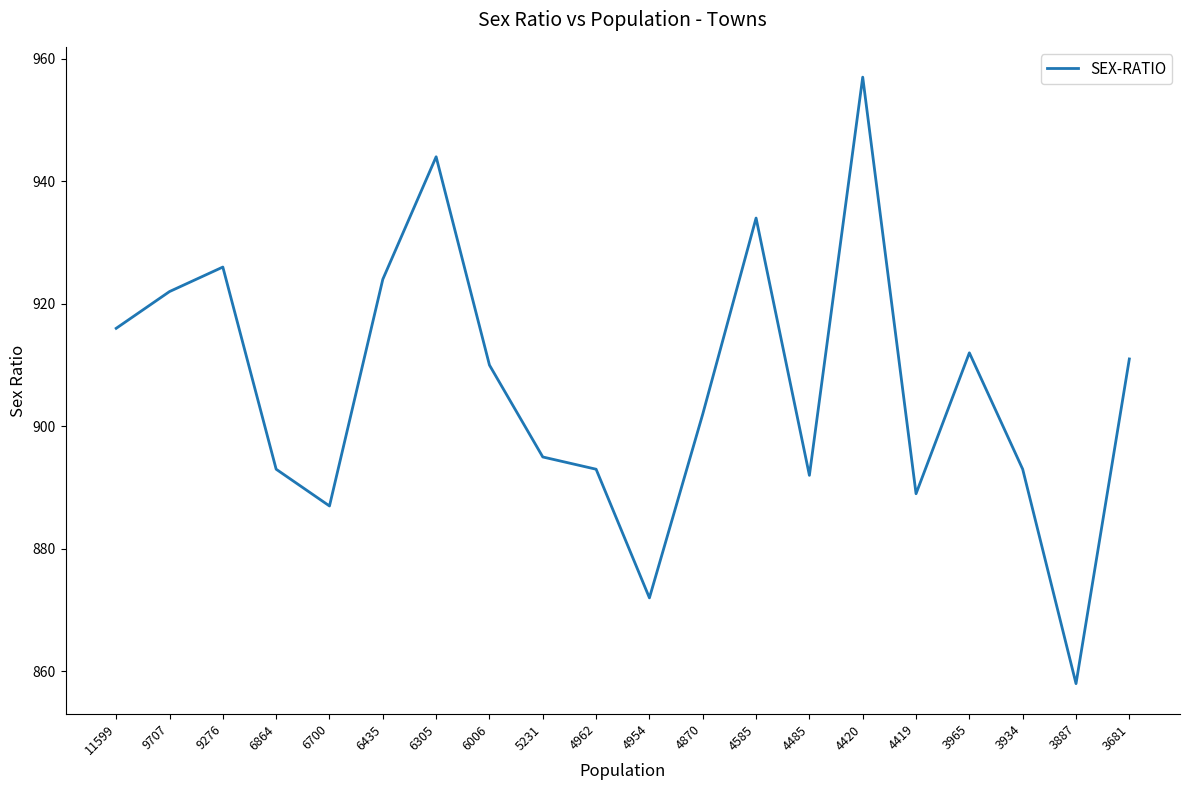

Between 5231 and 4420, which is larger?

4420